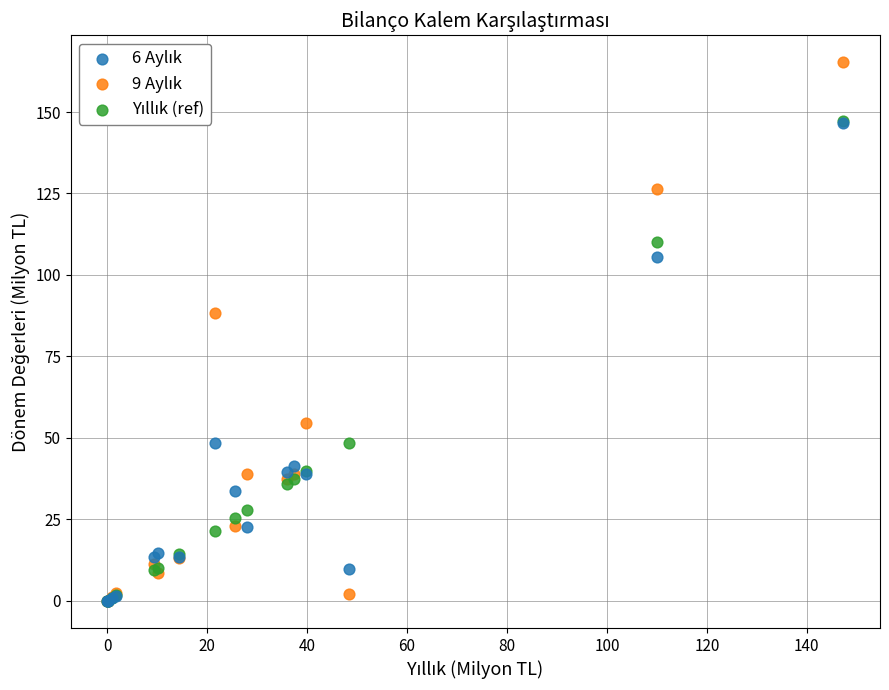

Across all series, what Y value is closest to 82?

88.2